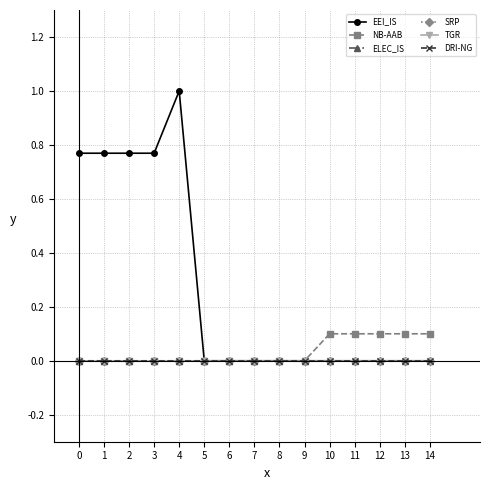

Does the chart have visible grid lines?

Yes